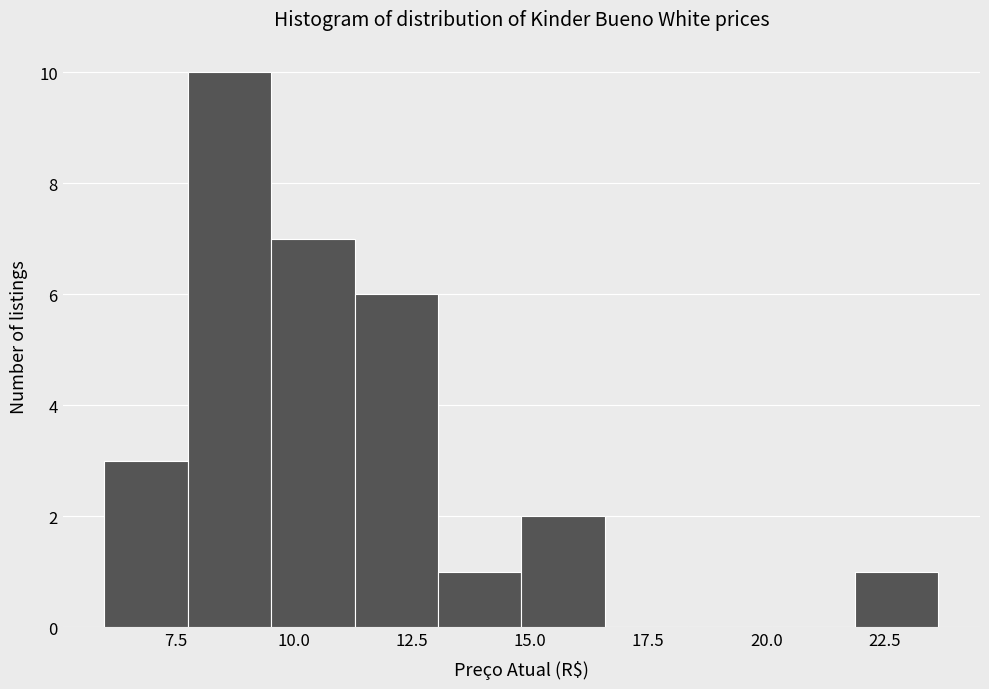

Read against the x-axis, roughly where is the centre of the tallest bar?

8.5